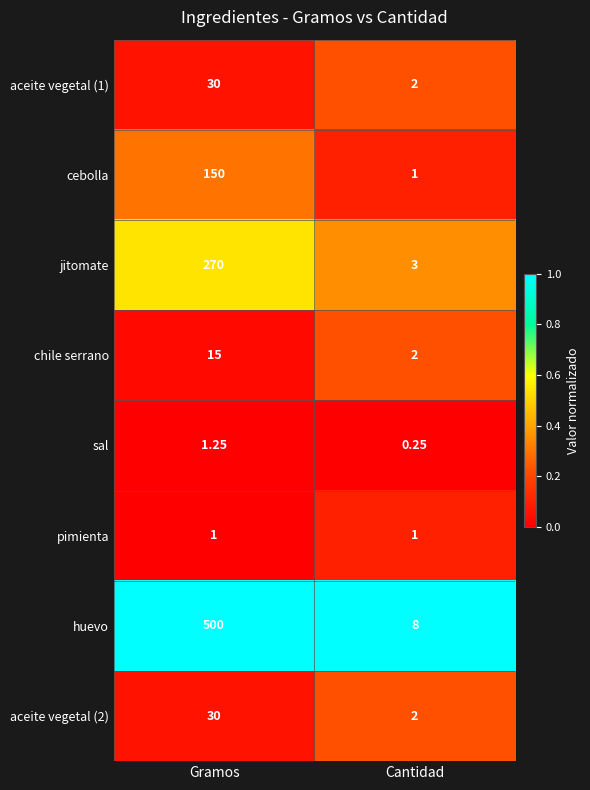

List the labels in order of jitomate value, largest first.

Gramos, Cantidad